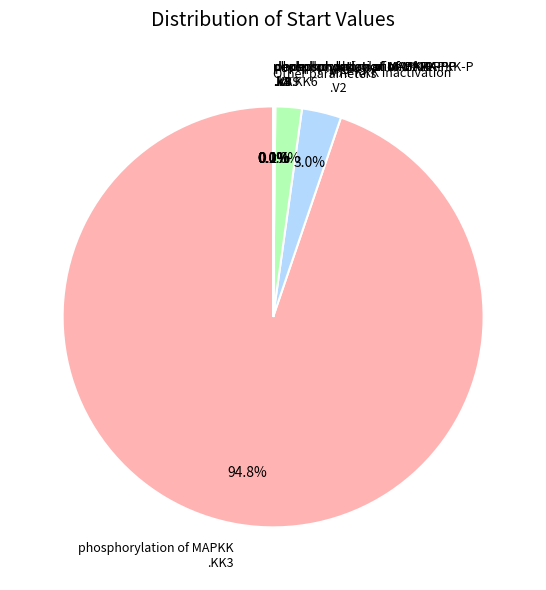

To the nearest percent, what is the difference between the largest and smallest slice percentages?

95%